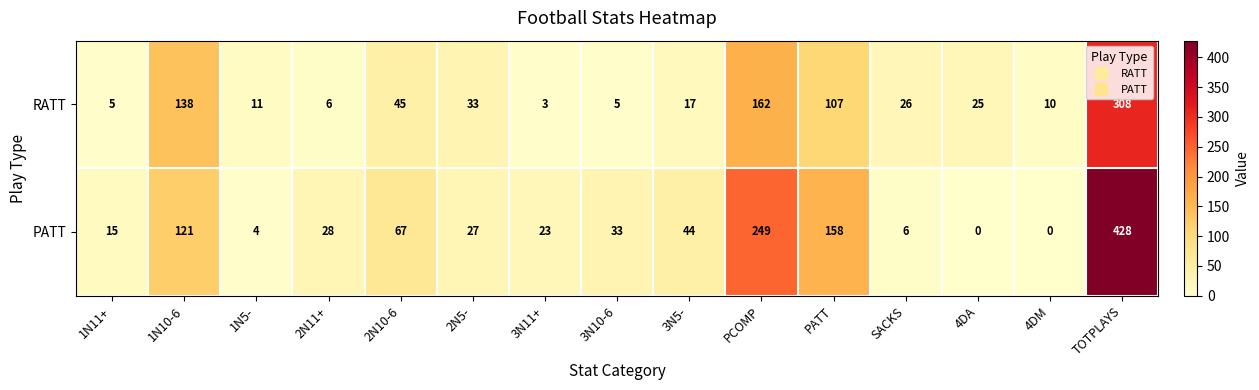

Is it true that PATT equals 33 at 3N10-6?

True